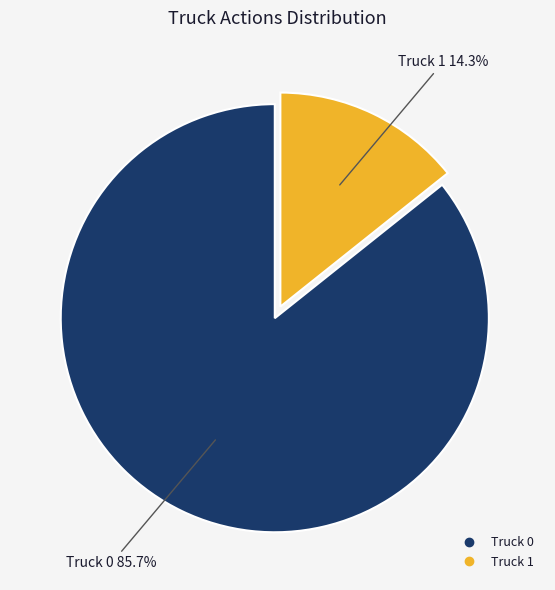

What is the largest slice in the pie chart?

Truck 0